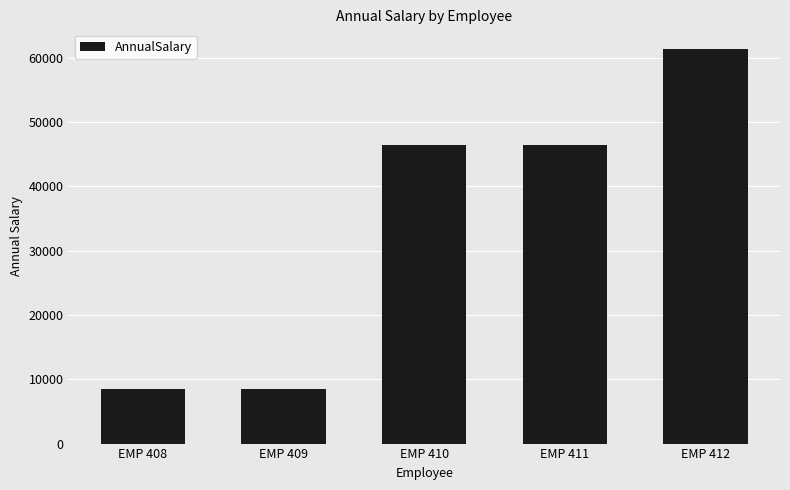

How many series are shown in this chart?

1